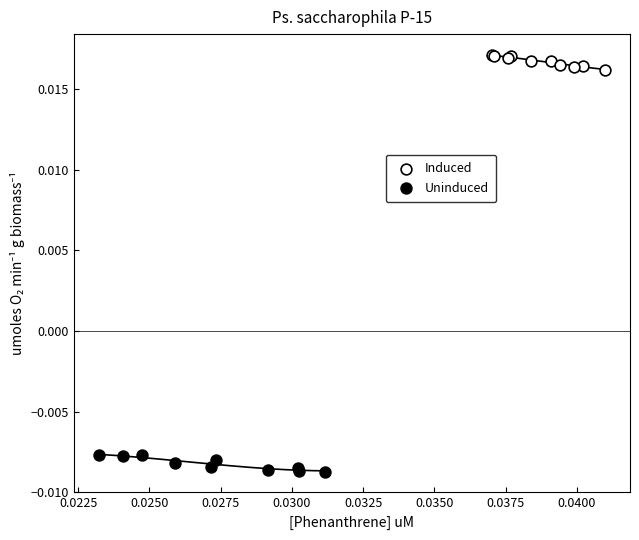

Which series contains the highest Y value?

Induced